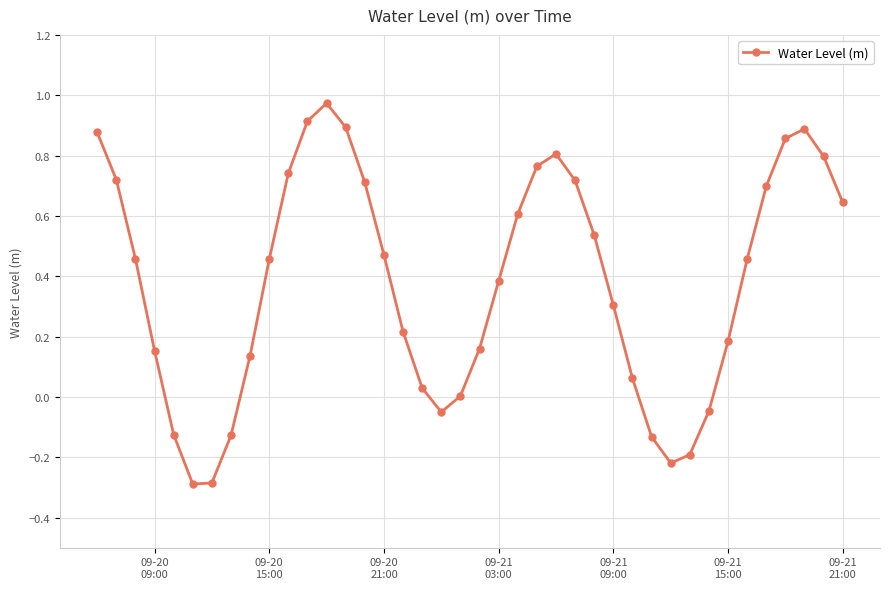

Does the chart display data point markers on the line(s)?

Yes